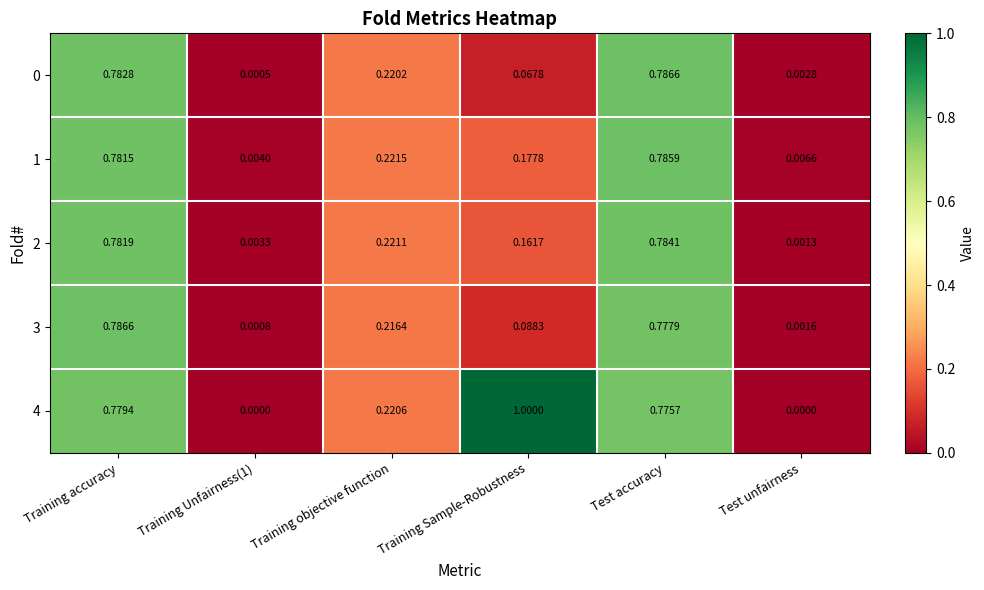

Is the value of 3 at Test unfairness greater than the value of 0 at Training accuracy?

No